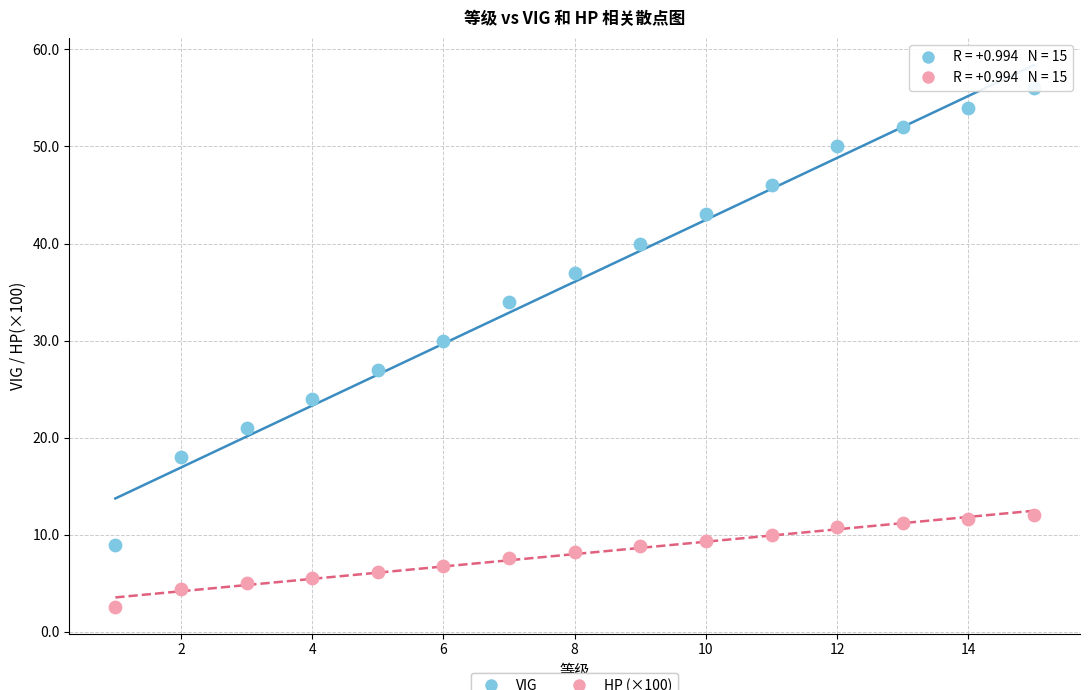

What are all the series names shown in the legend?

VIG, HP (×100)